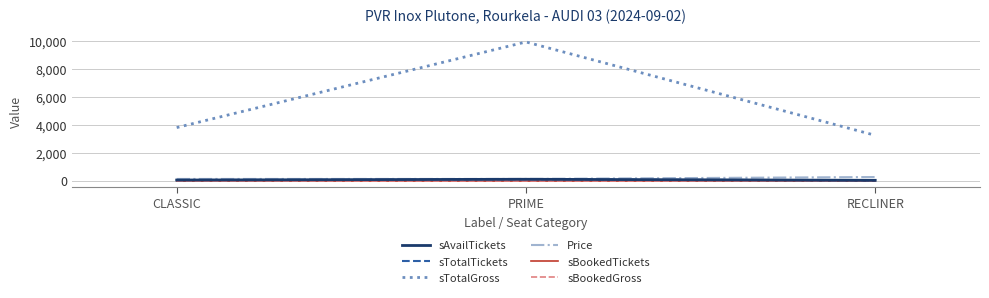

What is the label of the 1st point from the left?

CLASSIC